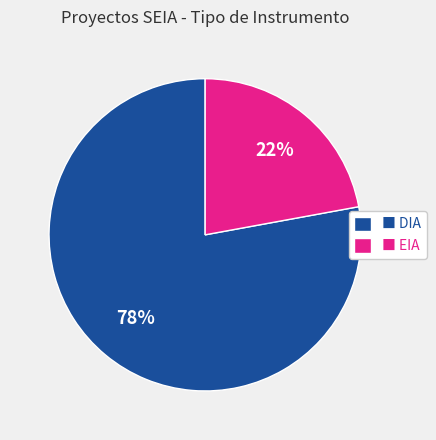

Count the number of slices in the pie.

2